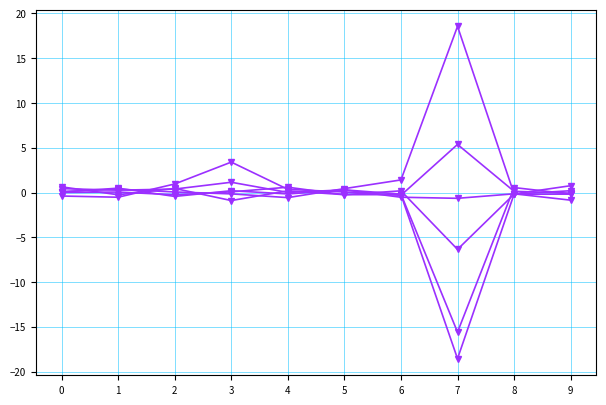

How many categories are shown in the chart?

10